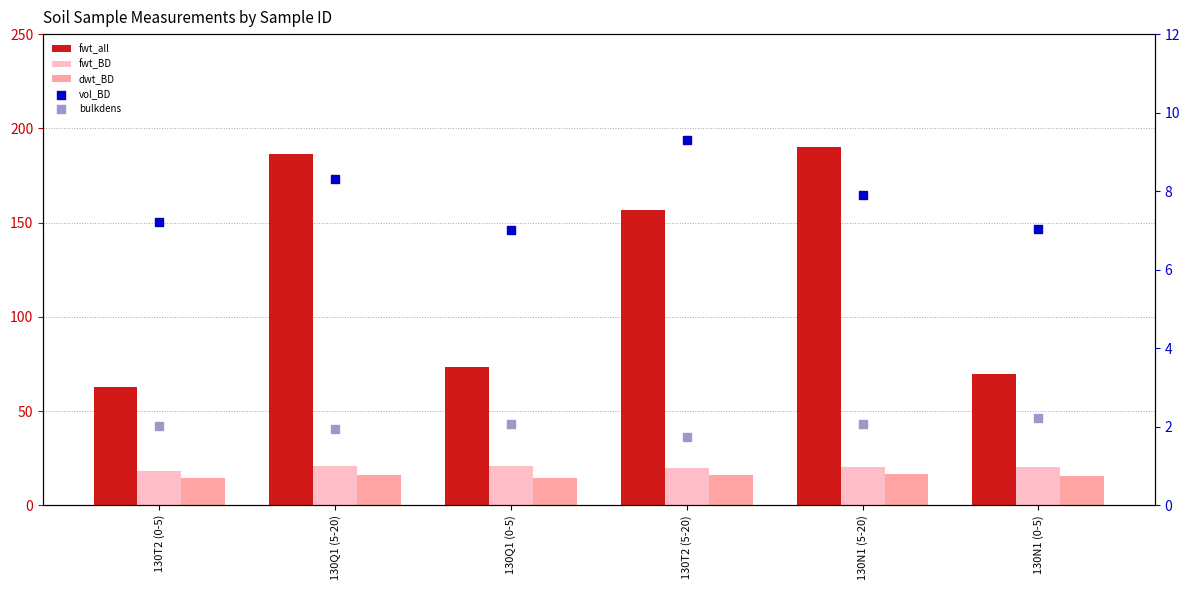

Which series has the largest Y range (max minus min)?

fwt_all